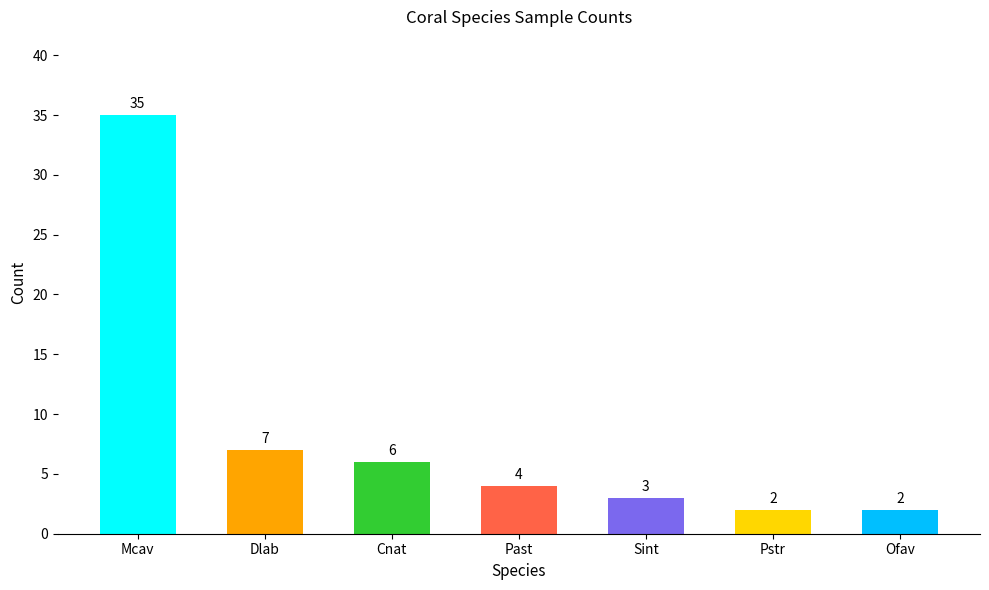

List the labels in order of value, smallest first.

Ofav, Sint, Pstr, Past, Cnat, Dlab, Mcav